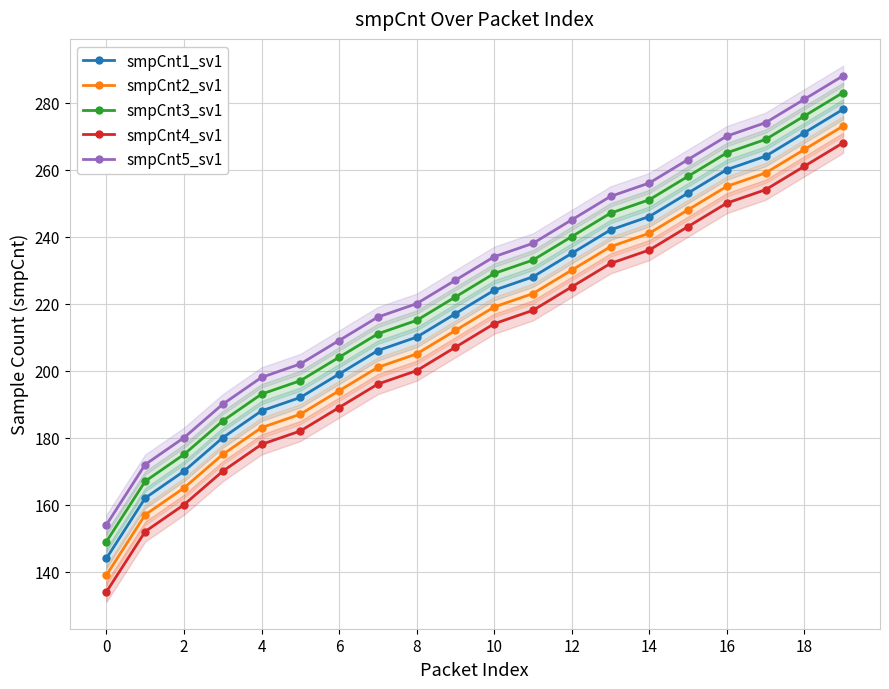

Where is smpCnt1_sv1 nearest to the value 211?

8